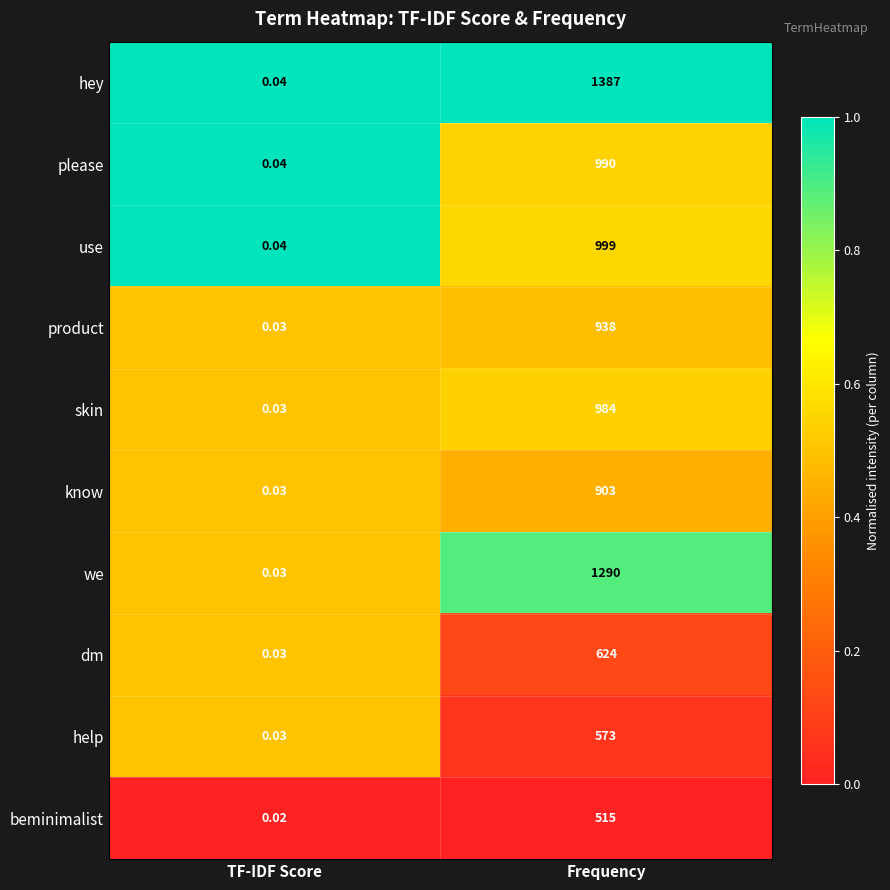

Count the number of data series in this chart.

10